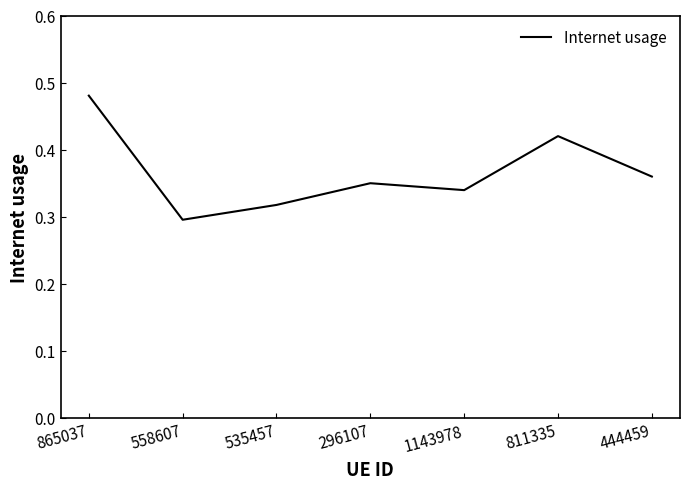

What position from the right is 811335?

2